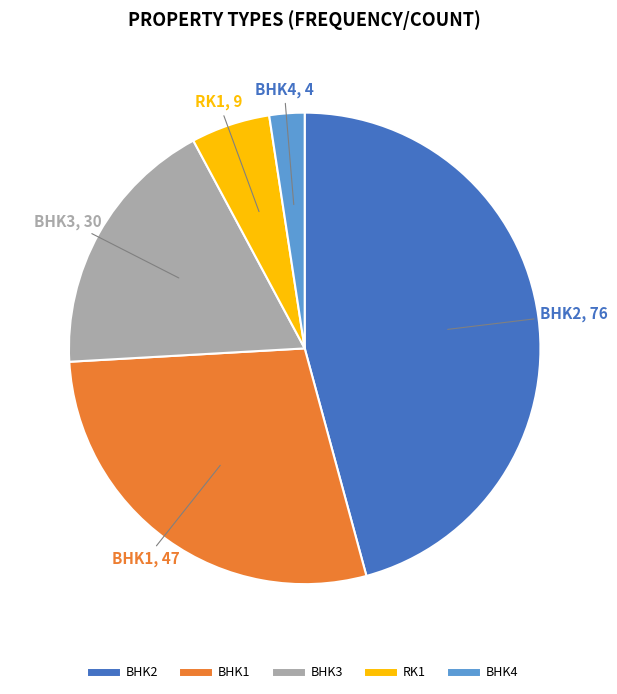

Count the number of slices in the pie.

5